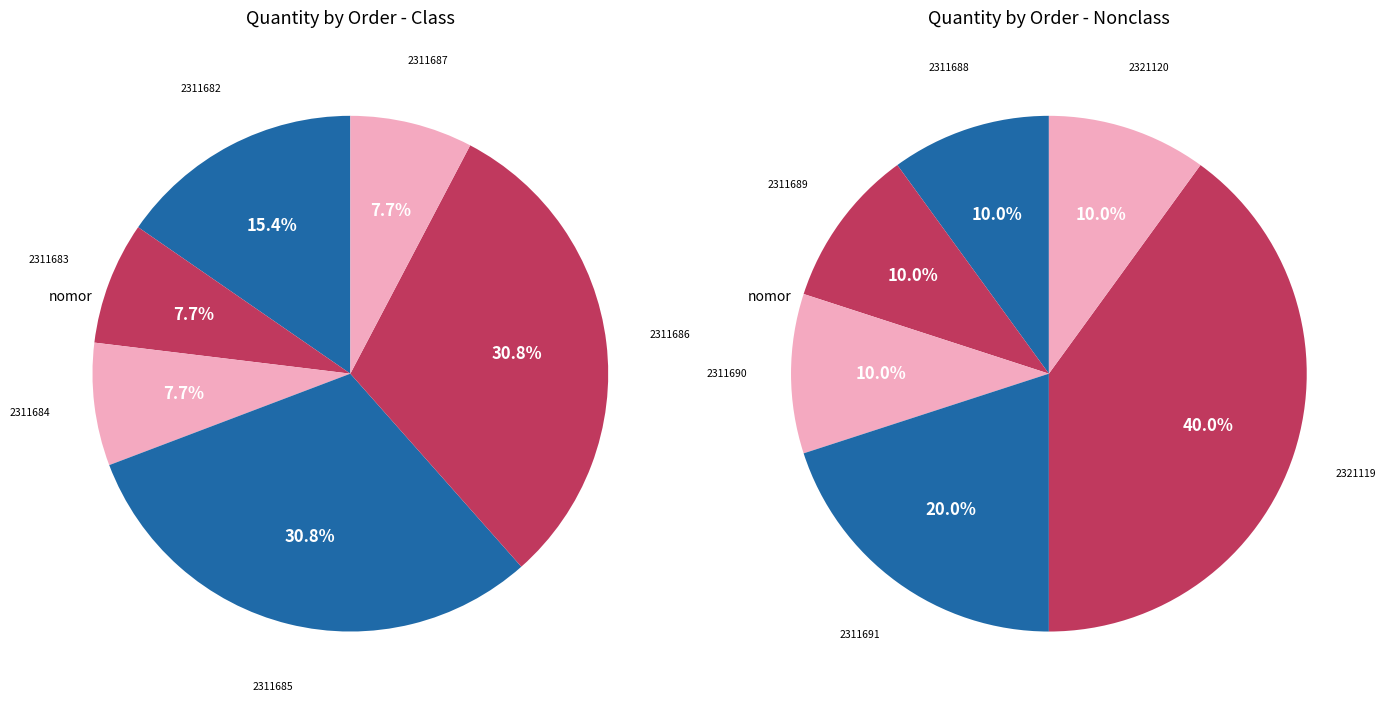

Does 2311690 account for over 50% of the chart?

No